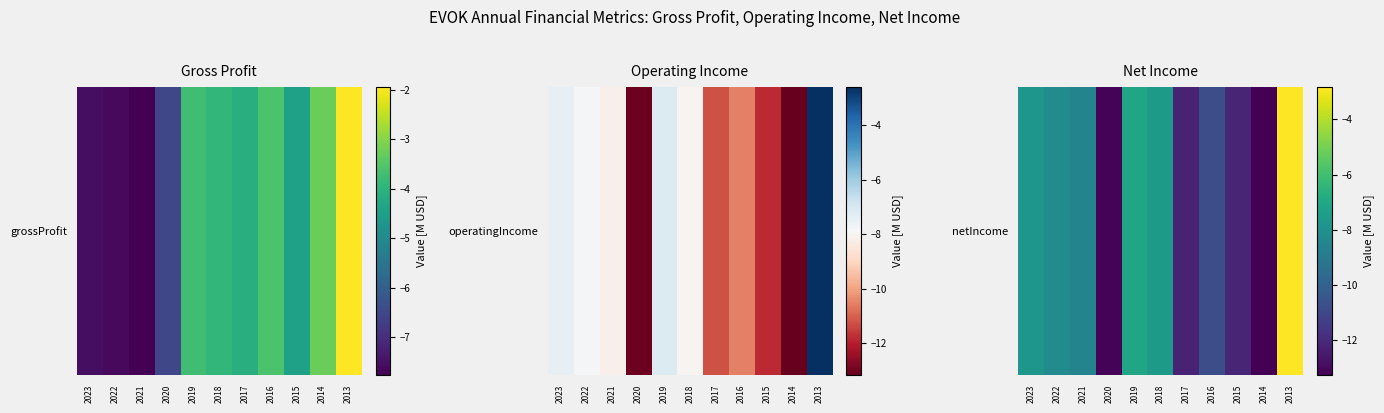

What is the difference between the values at 2014 and 2023?

5.5